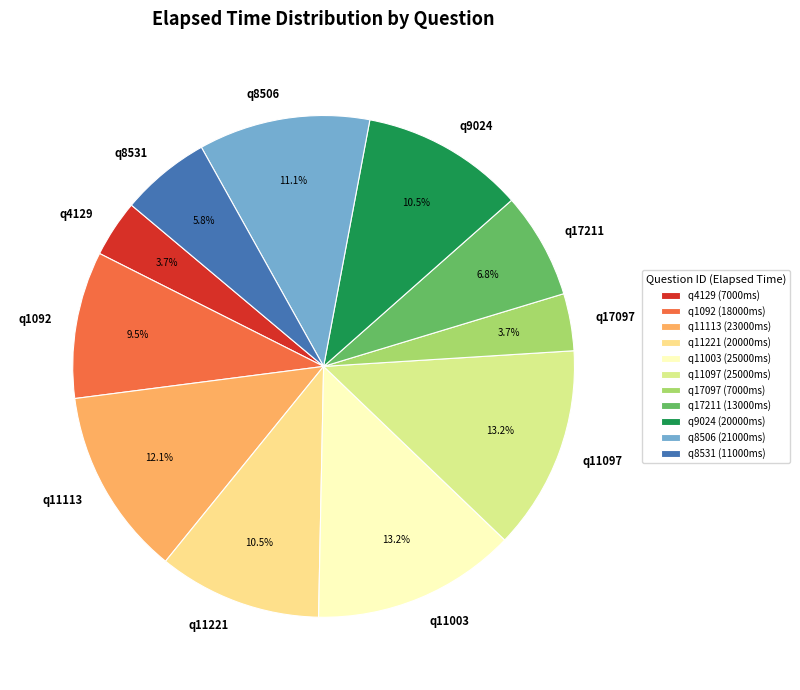

Does q4129 represent more than half of the total?

No